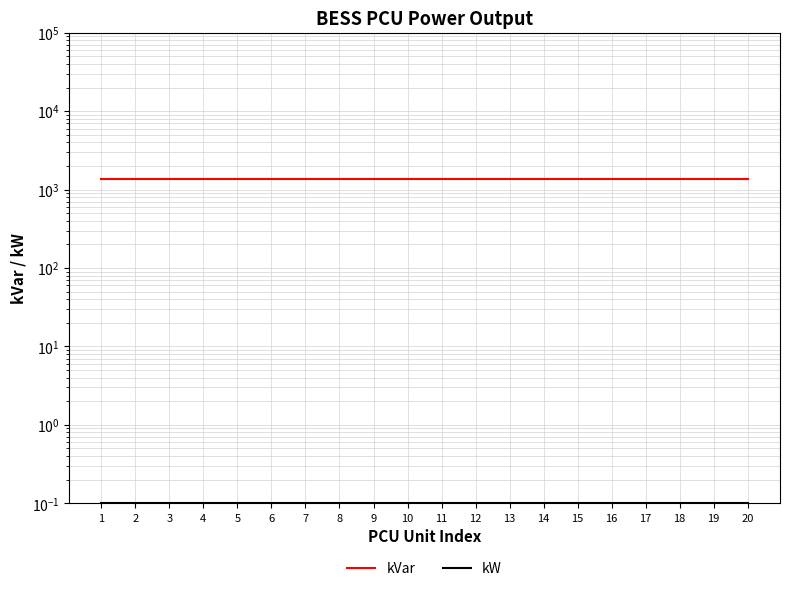

Reading left to right, transcribe all the data shown in this chart.

kVar: 1=1368.0	2=1368.0	3=1368.0	4=1368.0	5=1368.0	6=1368.0	7=1368.0	8=1368.0	9=1368.0	10=1368.0	11=1368.0	12=1368.0	13=1368.0	14=1368.0	15=1368.0	16=1368.0	17=1368.0	18=1368.0	19=1368.0	20=1368.0
kW: 1=0.1	2=0.1	3=0.1	4=0.1	5=0.1	6=0.1	7=0.1	8=0.1	9=0.1	10=0.1	11=0.1	12=0.1	13=0.1	14=0.1	15=0.1	16=0.1	17=0.1	18=0.1	19=0.1	20=0.1